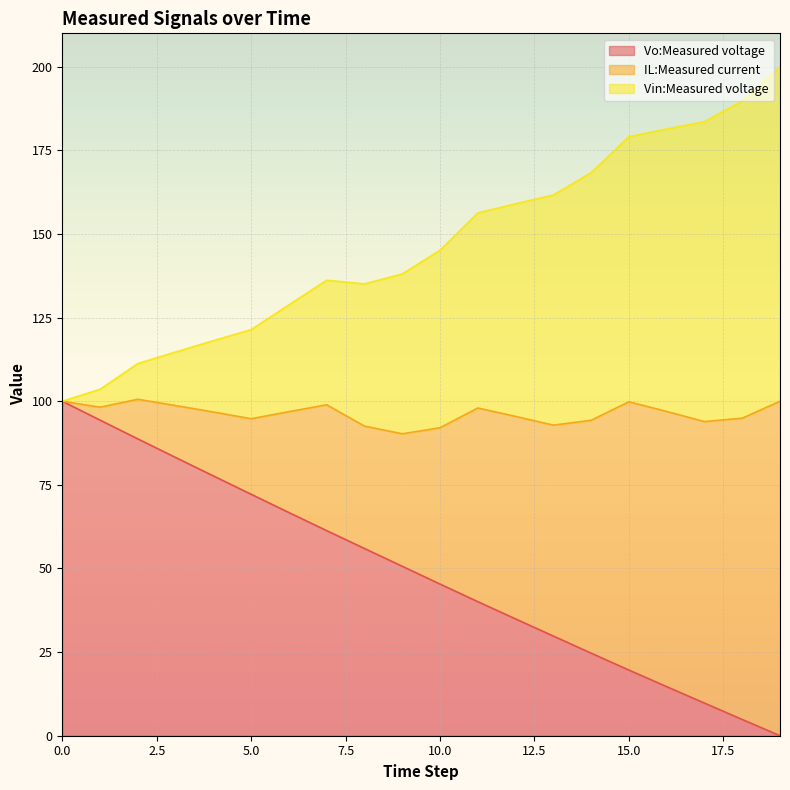

The Vo:Measured voltage series shows 4.9 at 15.0. True or false?

False